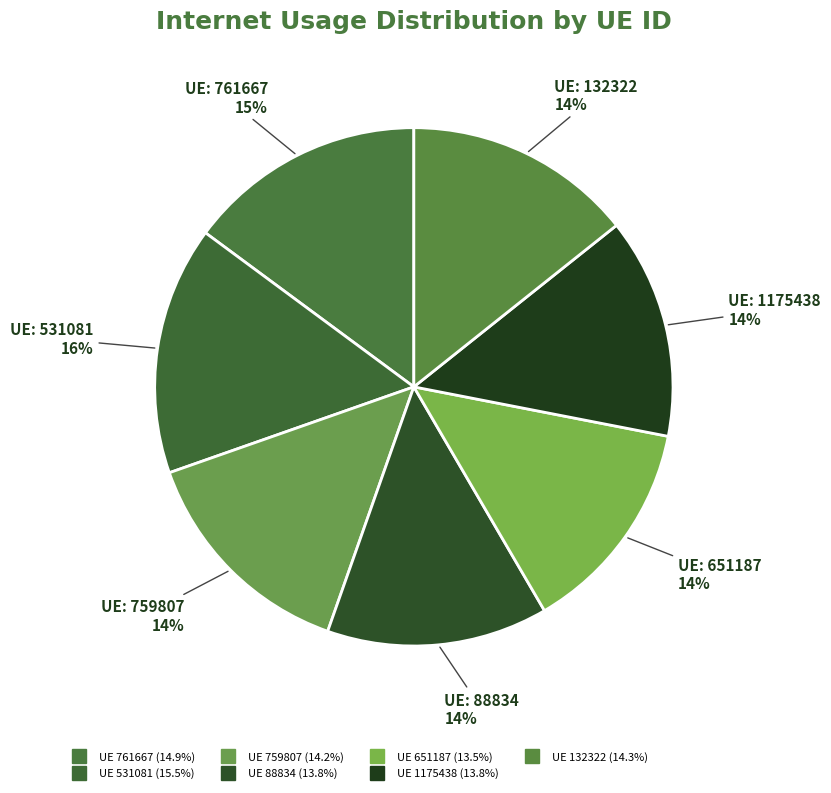

Which category has the smallest portion of the pie?

651187